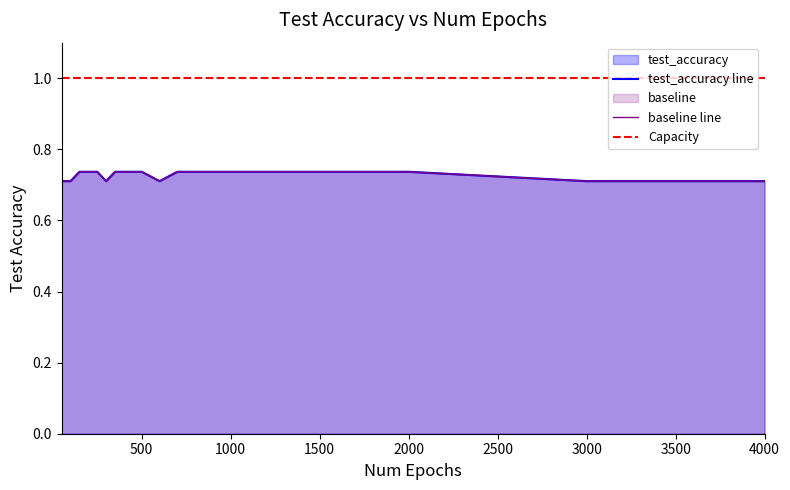

What is the total value across all series at 50?

1.4